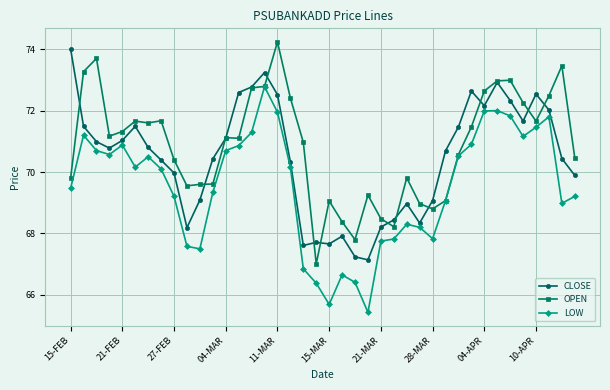

Which series has the largest total across all categories?

OPEN